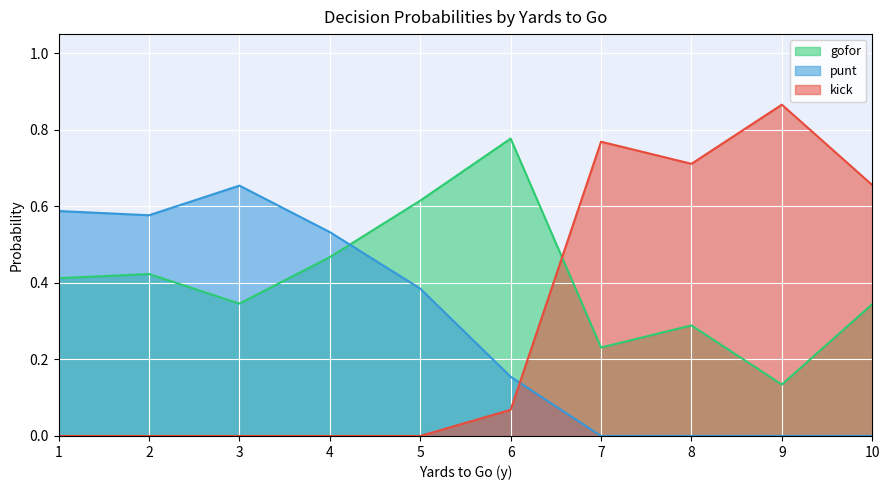

True or false: kick and gofor cross at least once.

True